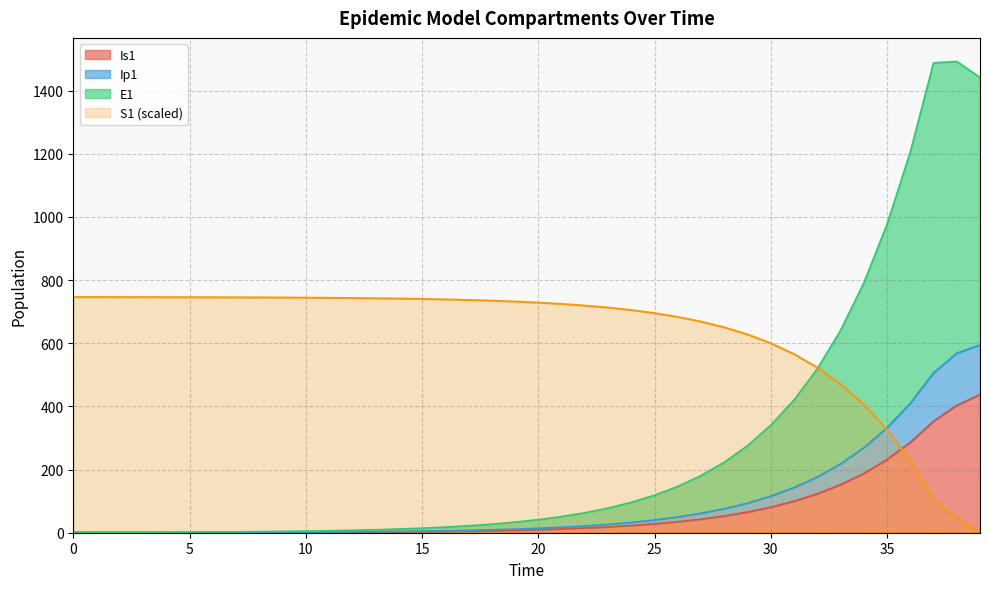

At which category does the chart reach its minimum across all series?

39